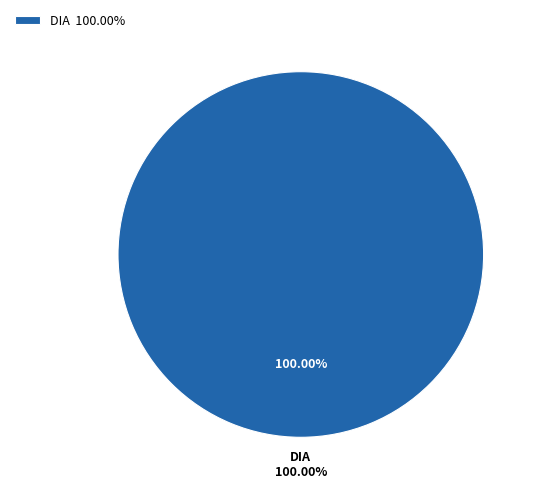

Is it true that EIA is 12% of the pie?

False